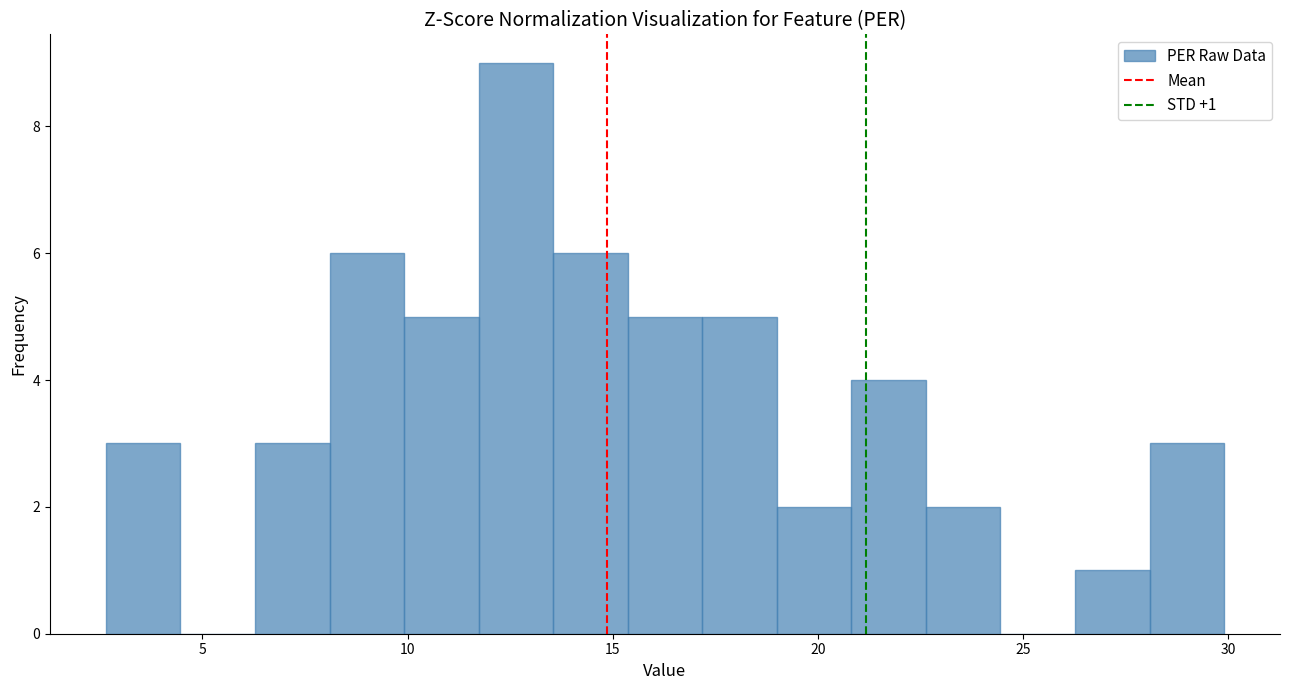

Around what value on the x-axis is the tallest bar? Give the approximate position of its centre, as read against the axis.

12.5